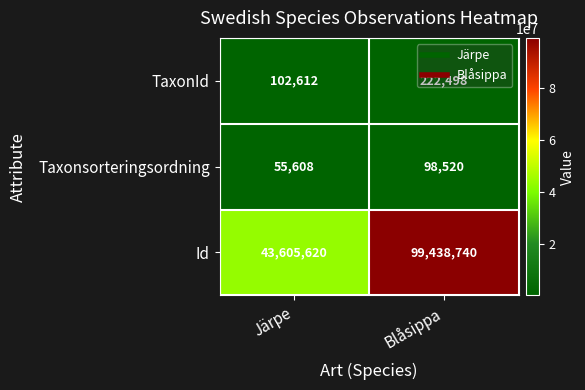

At which category does the chart reach its minimum across all series?

Järpe